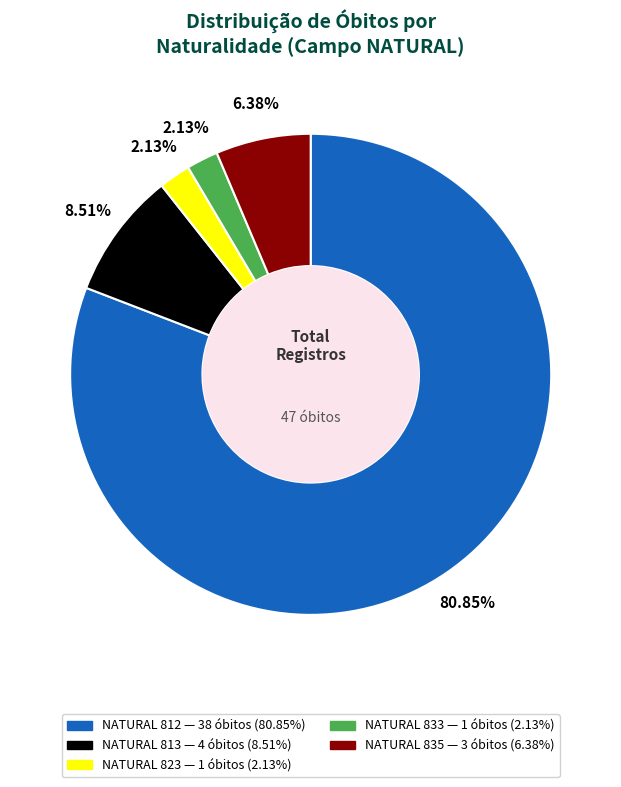

Does any single category account for the majority?

Yes